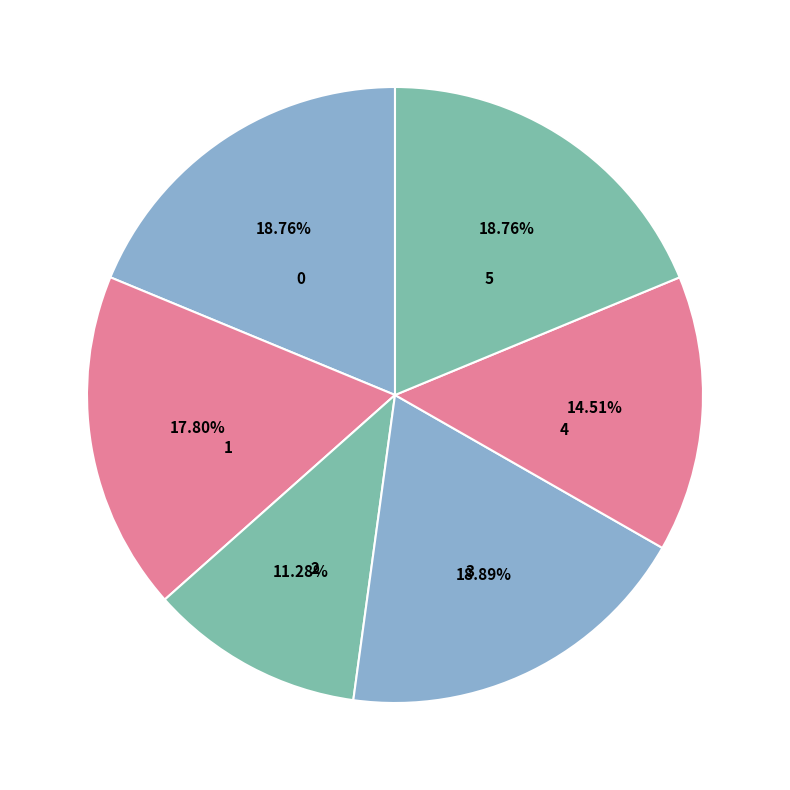

How many slices are in this pie chart?

6